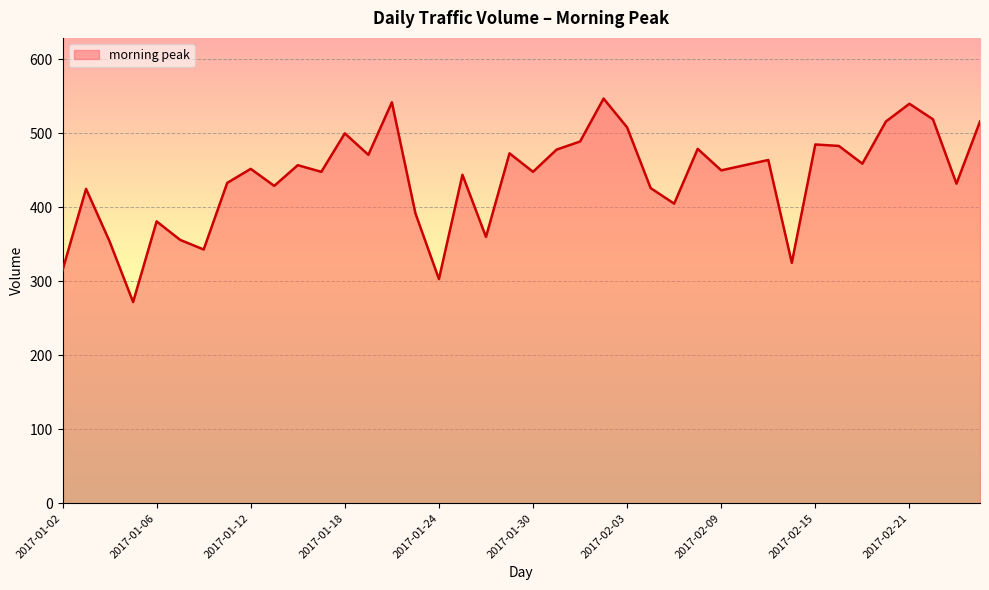

What is the smallest value displayed?

272